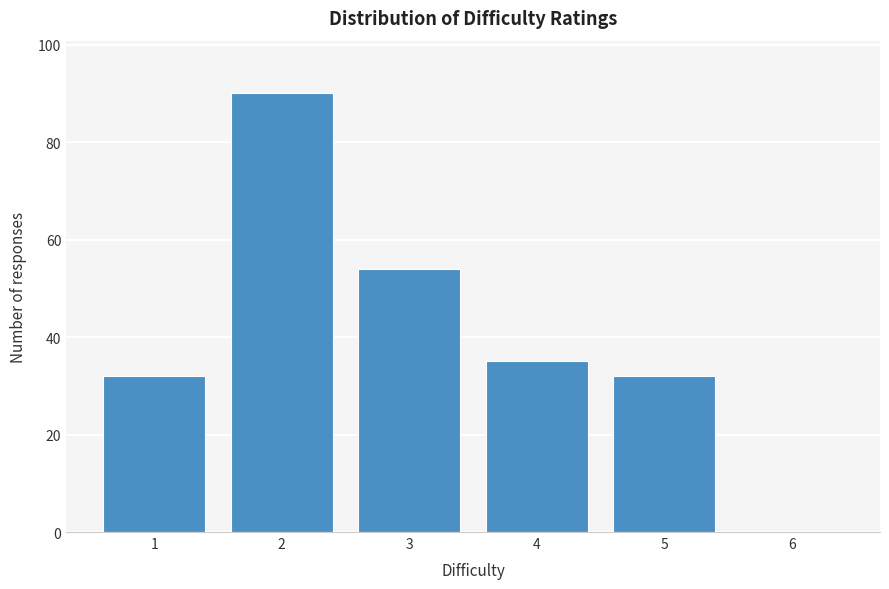

Reading right to left, extract all data points from this chart.

6=0	5=32	4=35	3=54	2=90	1=32